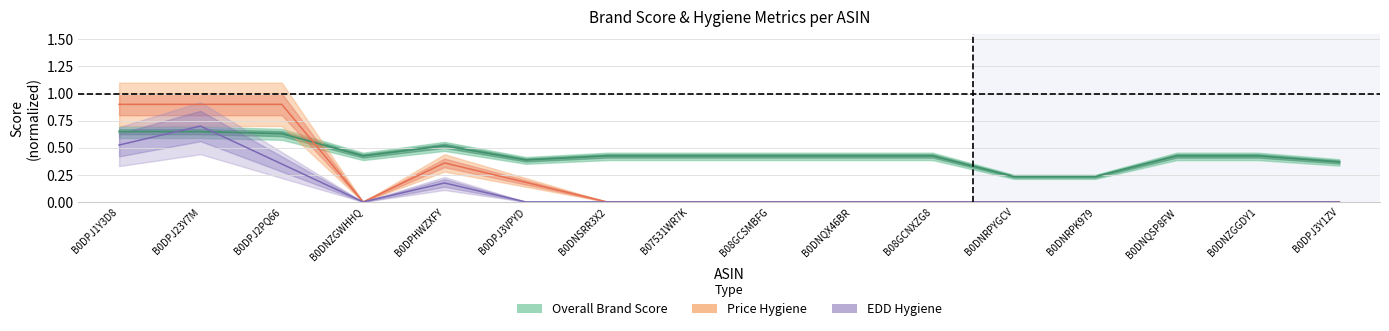

What is the label of the 4th point from the left?

B0DNZGWHHQ